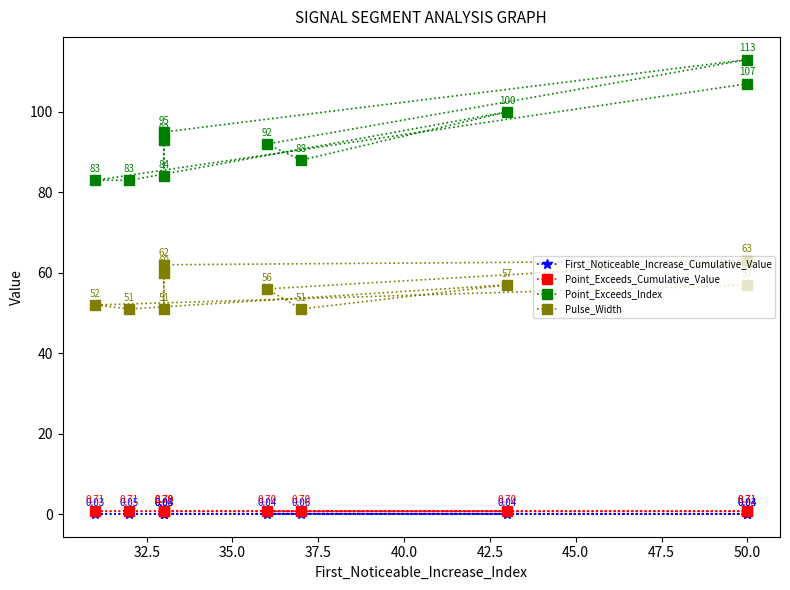

What is the value of the Pulse_Width point at the 3rd from the left?

51.0